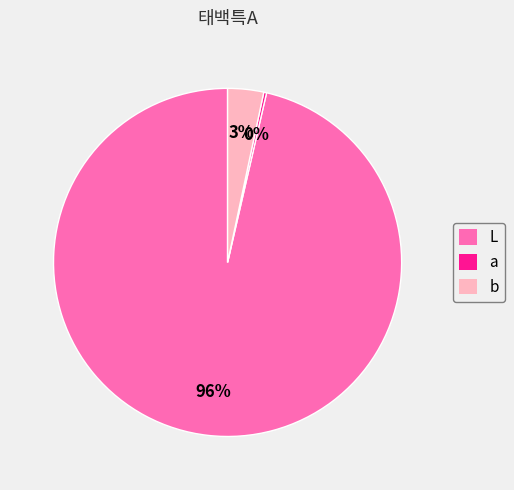

How many slices are in this pie chart?

3